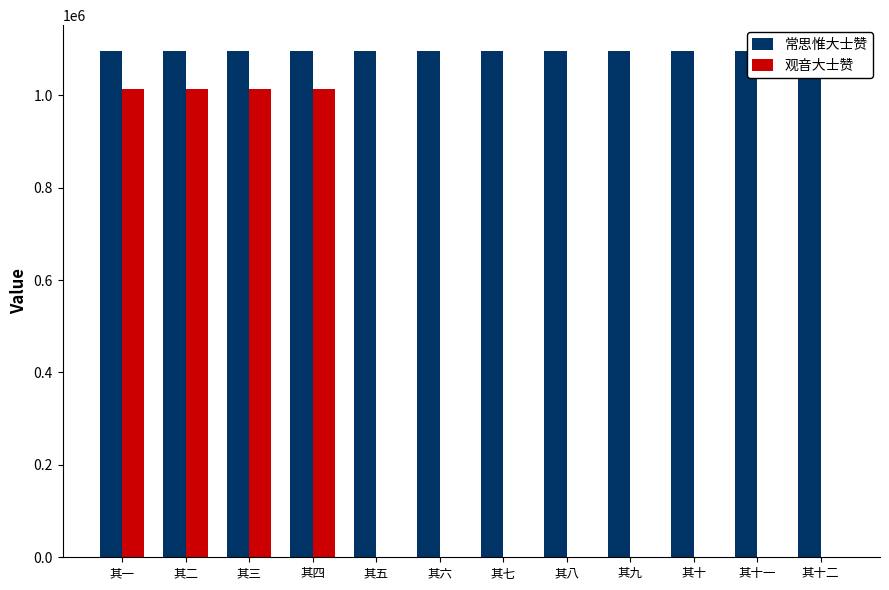

Which series has the widest spread of values?

观音大士赞